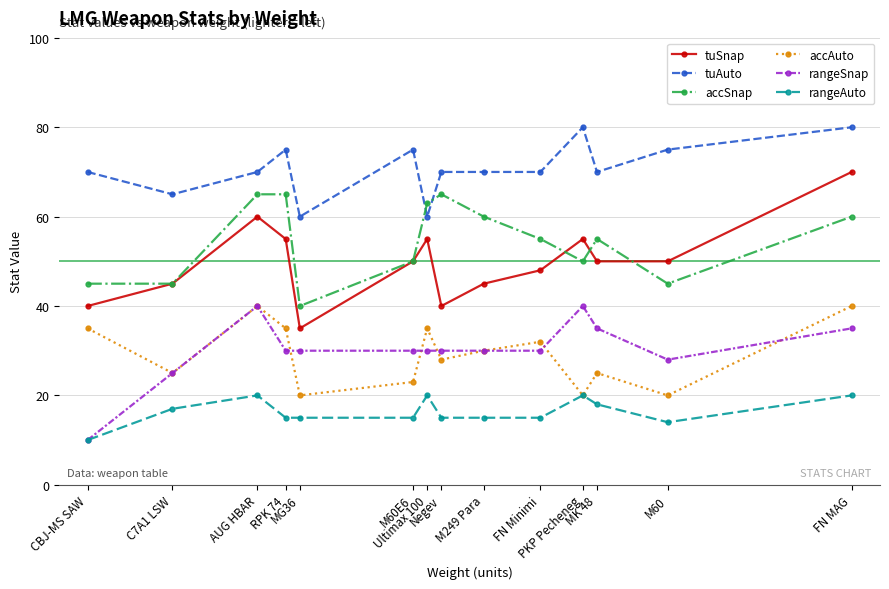

What is the maximum value for accAuto?

40